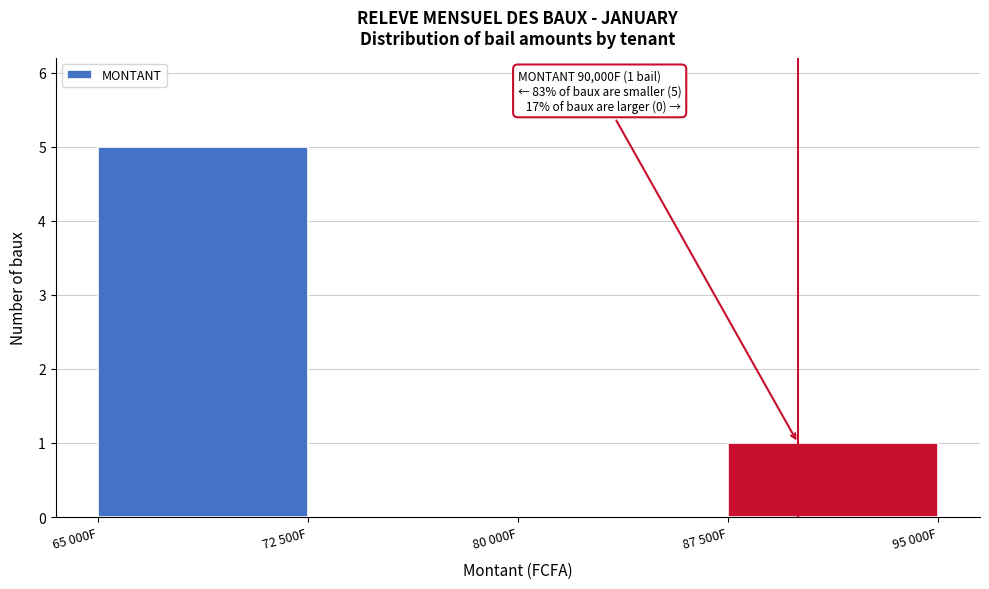

Reading left to right, what are all the values shown in this chart?

65 000F=5	72 500F=0	80 000F=0	87 500F=1